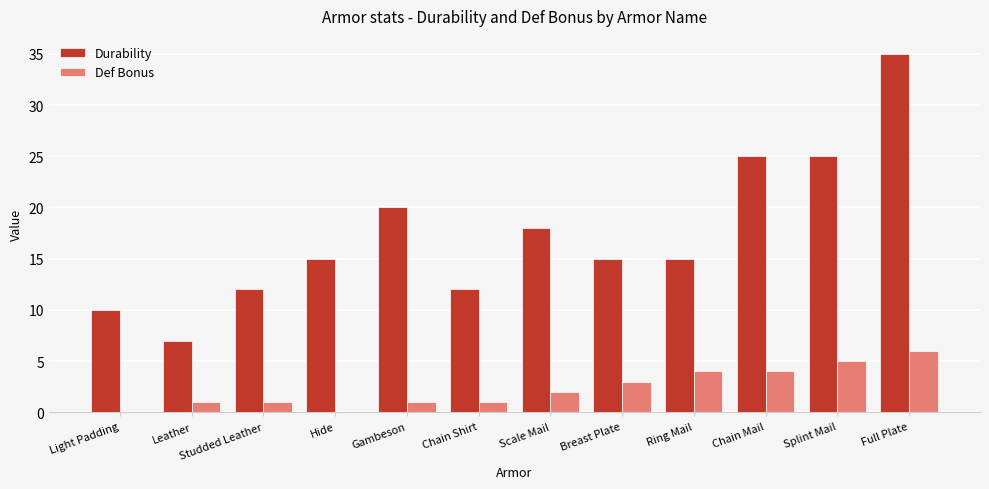

Reading left to right, transcribe all the data shown in this chart.

Durability: Light Padding=10	Leather=7	Studded Leather=12	Hide=15	Gambeson=20	Chain Shirt=12	Scale Mail=18	Breast Plate=15	Ring Mail=15	Chain Mail=25	Splint Mail=25	Full Plate=35
Def Bonus: Light Padding=0	Leather=1	Studded Leather=1	Hide=0	Gambeson=1	Chain Shirt=1	Scale Mail=2	Breast Plate=3	Ring Mail=4	Chain Mail=4	Splint Mail=5	Full Plate=6